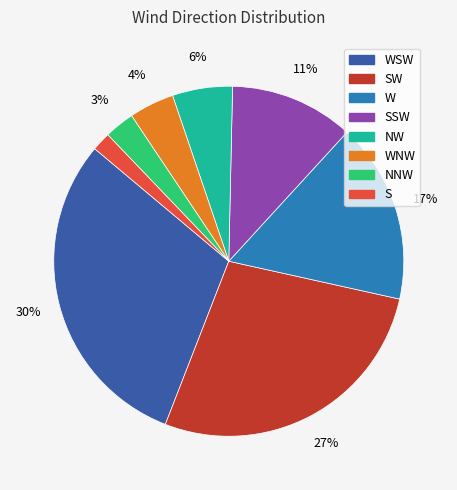

To the nearest percent, what is the difference between the largest and smallest slice percentages?

28%